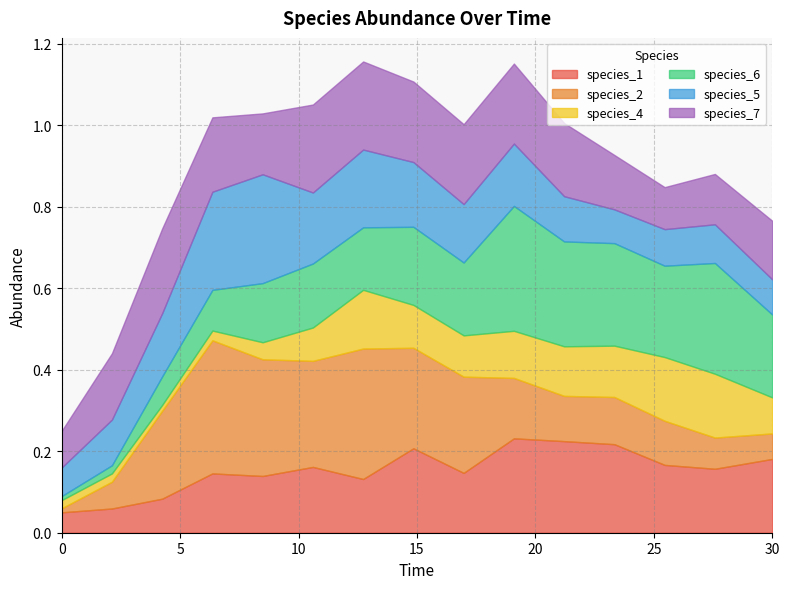

How many lines are shown in the chart?

6